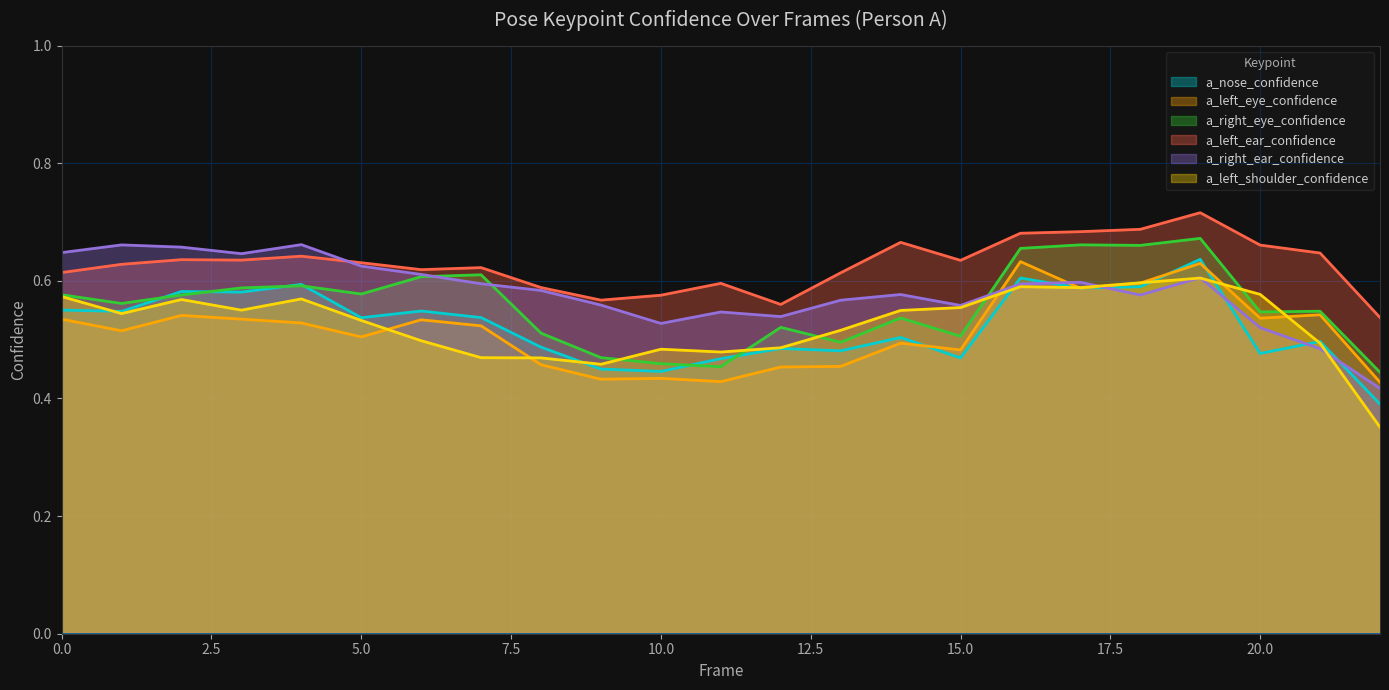

At which category is the sum across all series the highest?

19